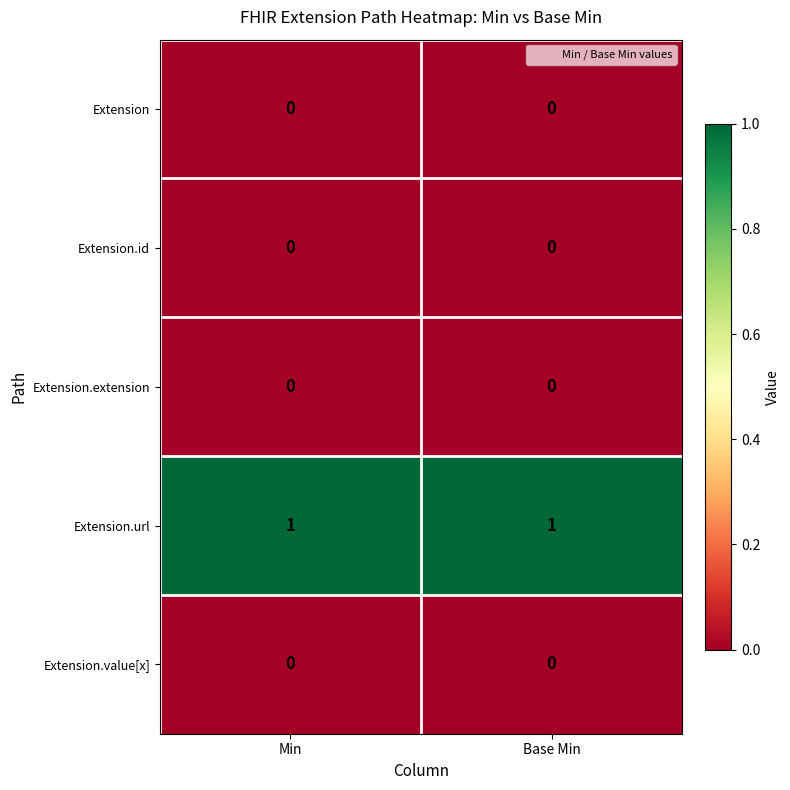

Which series has the largest total across all categories?

Extension.url